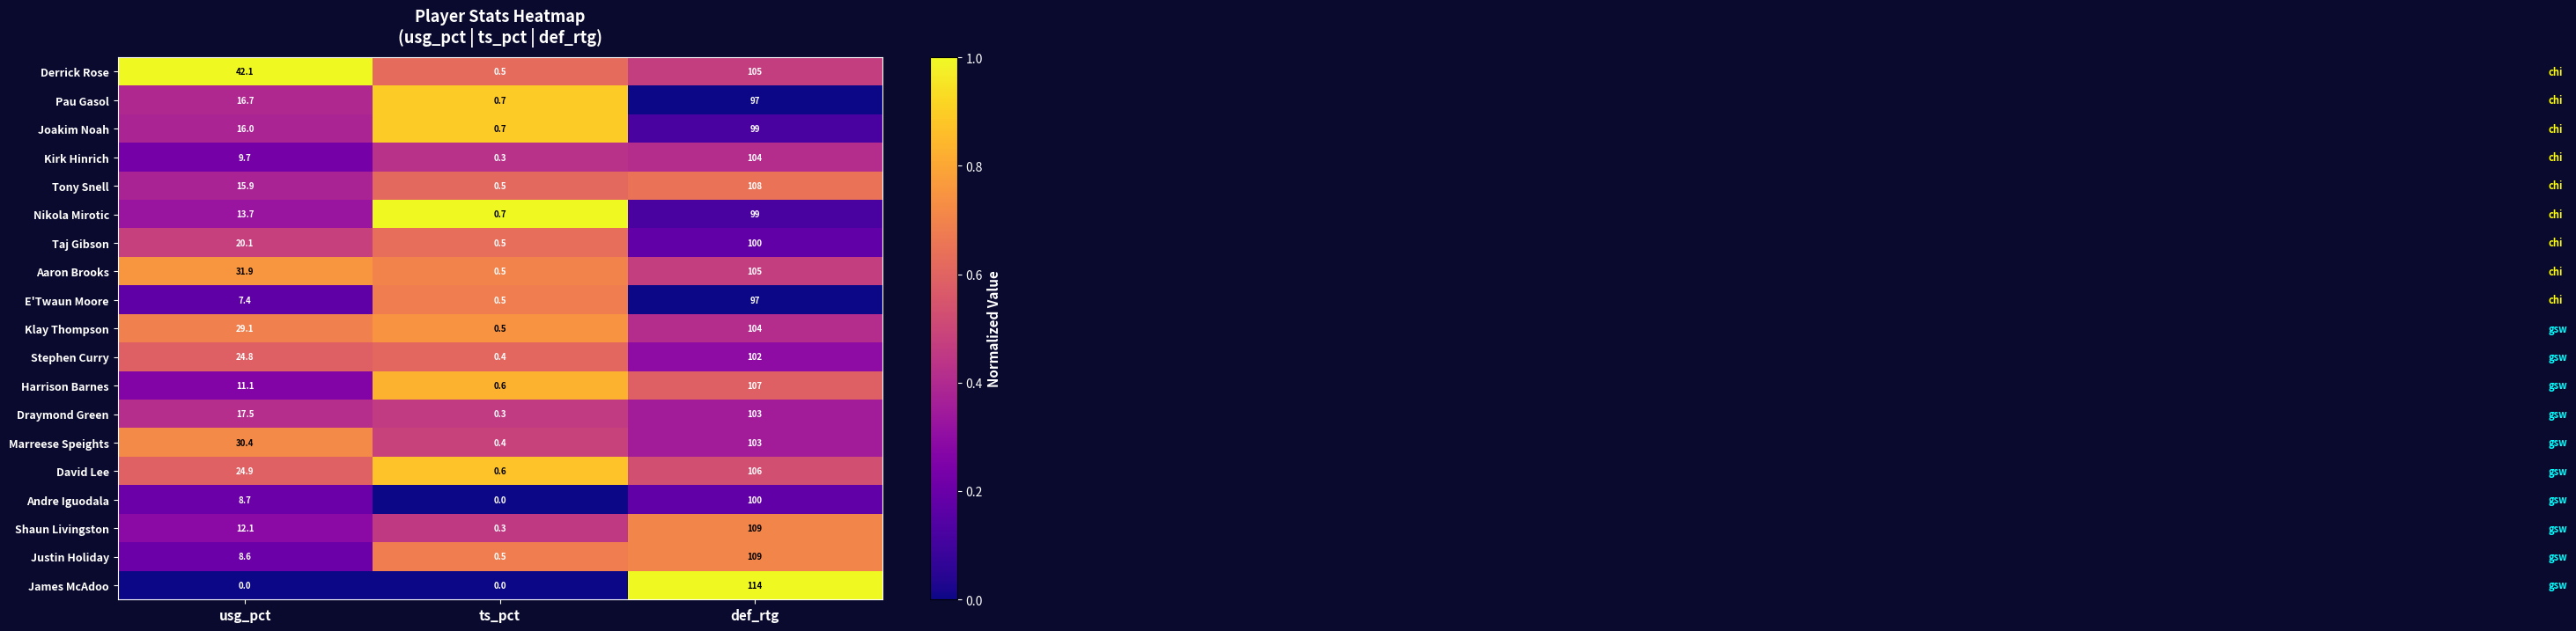

Where is Kirk Hinrich nearest to the value 52?

usg_pct